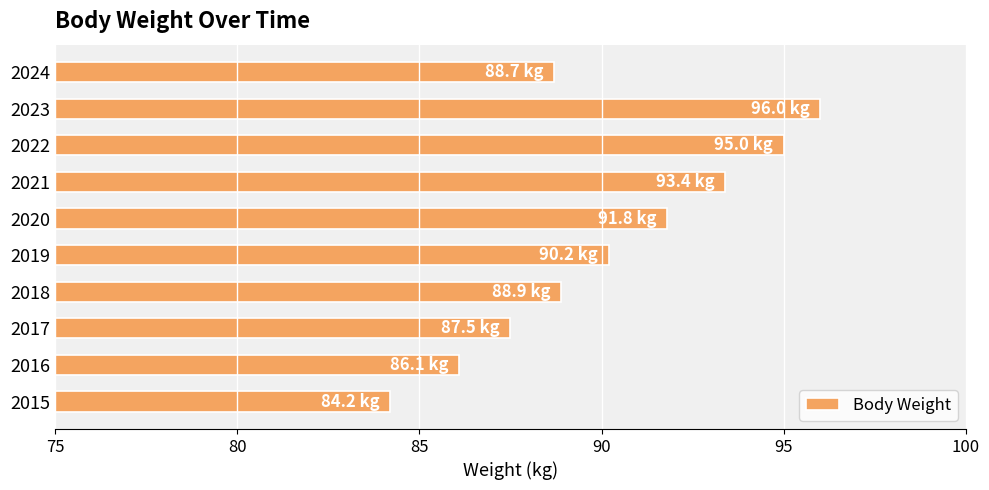

What is the difference between the second highest and second lowest values?

8.9